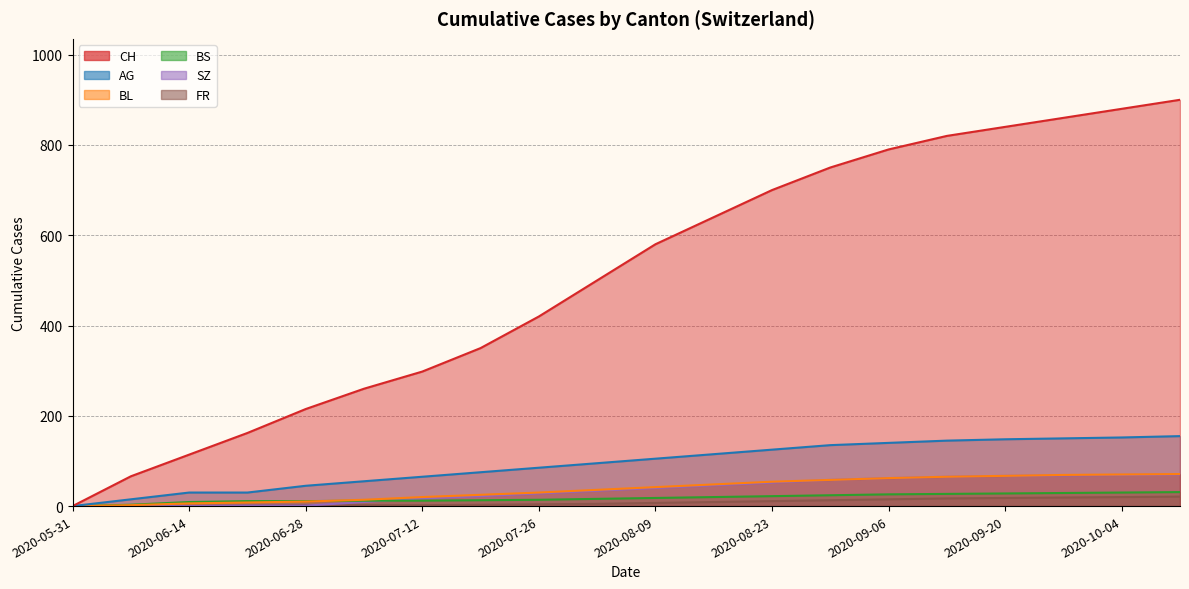

What position from the right is 2020-06-21?

17